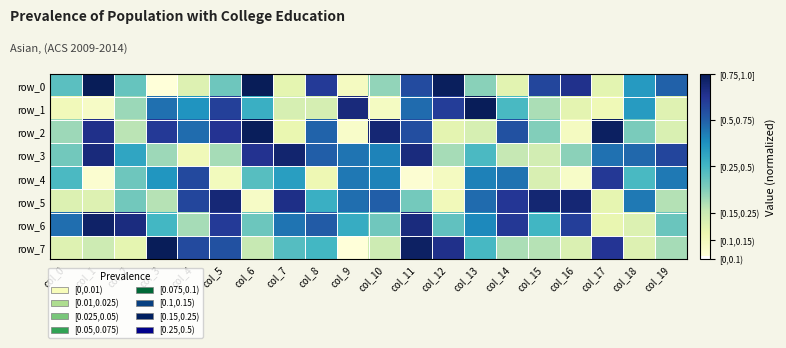

Reading left to right, extract all data points from this chart.

row_0: col_0=0.5	col_1=1.0	col_2=0.4	col_3=0.0	col_4=0.2	col_5=0.4	col_6=1.0	col_7=0.2	col_8=0.9	col_9=0.1	col_10=0.3	col_11=0.8	col_12=1.0	col_13=0.4	col_14=0.2	col_15=0.8	col_16=0.9	col_17=0.2	col_18=0.6	col_19=0.7
row_1: col_0=0.1	col_1=0.1	col_2=0.3	col_3=0.7	col_4=0.6	col_5=0.8	col_6=0.5	col_7=0.2	col_8=0.2	col_9=0.9	col_10=0.1	col_11=0.7	col_12=0.8	col_13=1.0	col_14=0.5	col_15=0.3	col_16=0.2	col_17=0.1	col_18=0.6	col_19=0.2
row_2: col_0=0.3	col_1=0.9	col_2=0.3	col_3=0.9	col_4=0.7	col_5=0.9	col_6=1.0	col_7=0.1	col_8=0.7	col_9=0.1	col_10=0.9	col_11=0.8	col_12=0.2	col_13=0.2	col_14=0.8	col_15=0.4	col_16=0.1	col_17=1.0	col_18=0.4	col_19=0.2
row_3: col_0=0.4	col_1=0.9	col_2=0.6	col_3=0.3	col_4=0.1	col_5=0.3	col_6=0.9	col_7=1.0	col_8=0.8	col_9=0.7	col_10=0.7	col_11=0.9	col_12=0.3	col_13=0.5	col_14=0.3	col_15=0.2	col_16=0.4	col_17=0.7	col_18=0.7	col_19=0.8
row_4: col_0=0.5	col_1=0.0	col_2=0.4	col_3=0.6	col_4=0.8	col_5=0.1	col_6=0.5	col_7=0.6	col_8=0.1	col_9=0.7	col_10=0.7	col_11=0.0	col_12=0.1	col_13=0.7	col_14=0.7	col_15=0.2	col_16=0.1	col_17=0.9	col_18=0.5	col_19=0.7
row_5: col_0=0.2	col_1=0.2	col_2=0.4	col_3=0.3	col_4=0.8	col_5=0.9	col_6=0.1	col_7=0.9	col_8=0.5	col_9=0.7	col_10=0.8	col_11=0.4	col_12=0.1	col_13=0.7	col_14=0.9	col_15=0.9	col_16=0.9	col_17=0.2	col_18=0.7	col_19=0.3
row_6: col_0=0.7	col_1=1.0	col_2=0.9	col_3=0.5	col_4=0.3	col_5=0.9	col_6=0.4	col_7=0.7	col_8=0.8	col_9=0.5	col_10=0.4	col_11=0.9	col_12=0.4	col_13=0.6	col_14=0.9	col_15=0.5	col_16=0.8	col_17=0.1	col_18=0.2	col_19=0.4
row_7: col_0=0.2	col_1=0.2	col_2=0.2	col_3=1.0	col_4=0.8	col_5=0.8	col_6=0.3	col_7=0.5	col_8=0.5	col_9=0.0	col_10=0.2	col_11=1.0	col_12=0.9	col_13=0.5	col_14=0.3	col_15=0.3	col_16=0.2	col_17=0.9	col_18=0.2	col_19=0.3